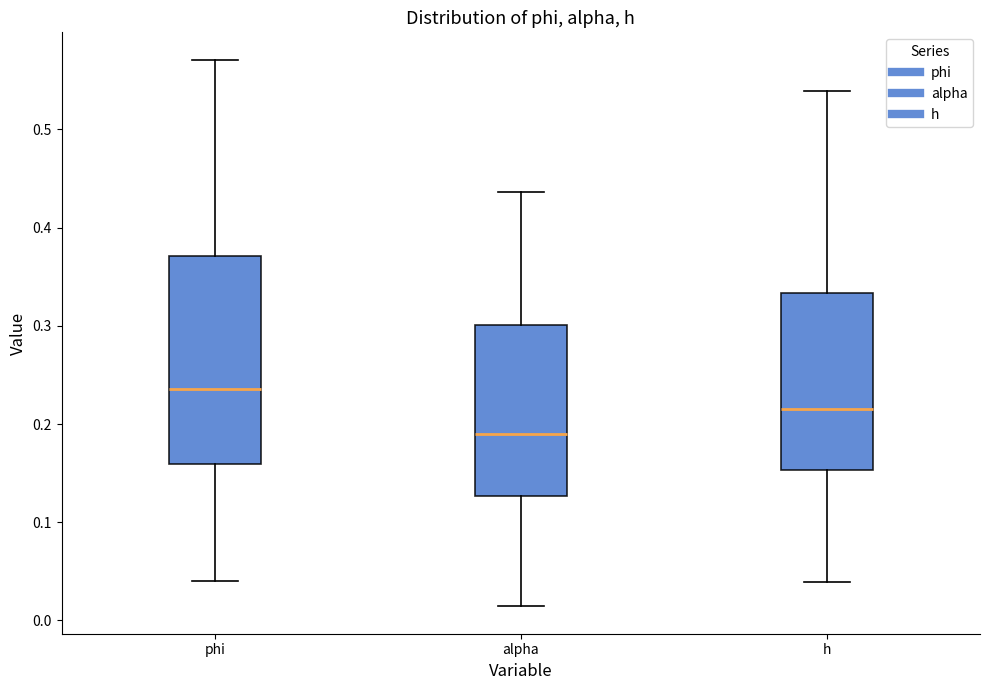

Where does the lower whisker of the box for alpha end on the y-axis? The values are not printed on the chart, so give them approximately, as read against the axis.

0.01